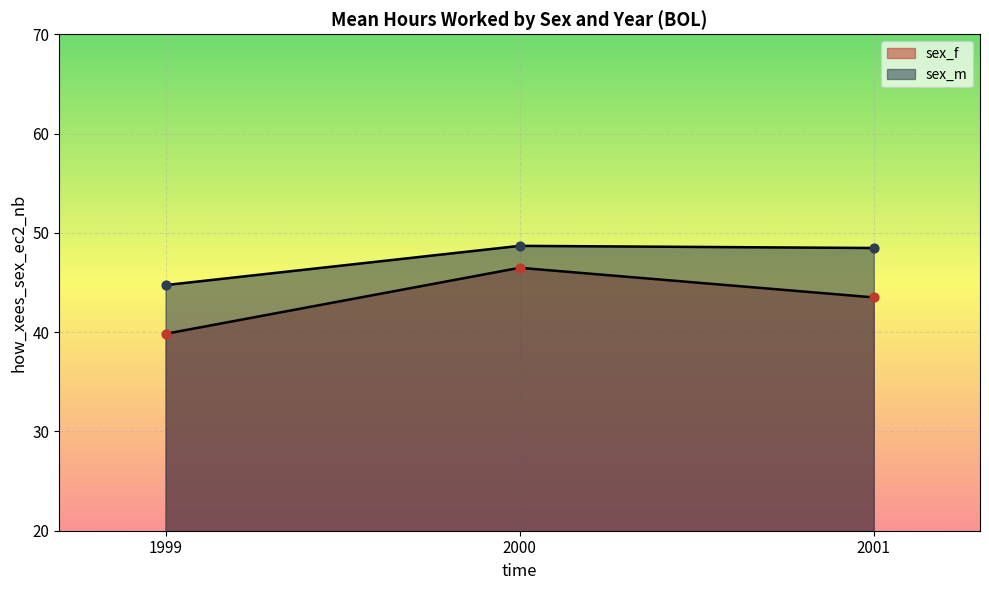

What are all the series names shown in the legend?

sex_f, sex_m